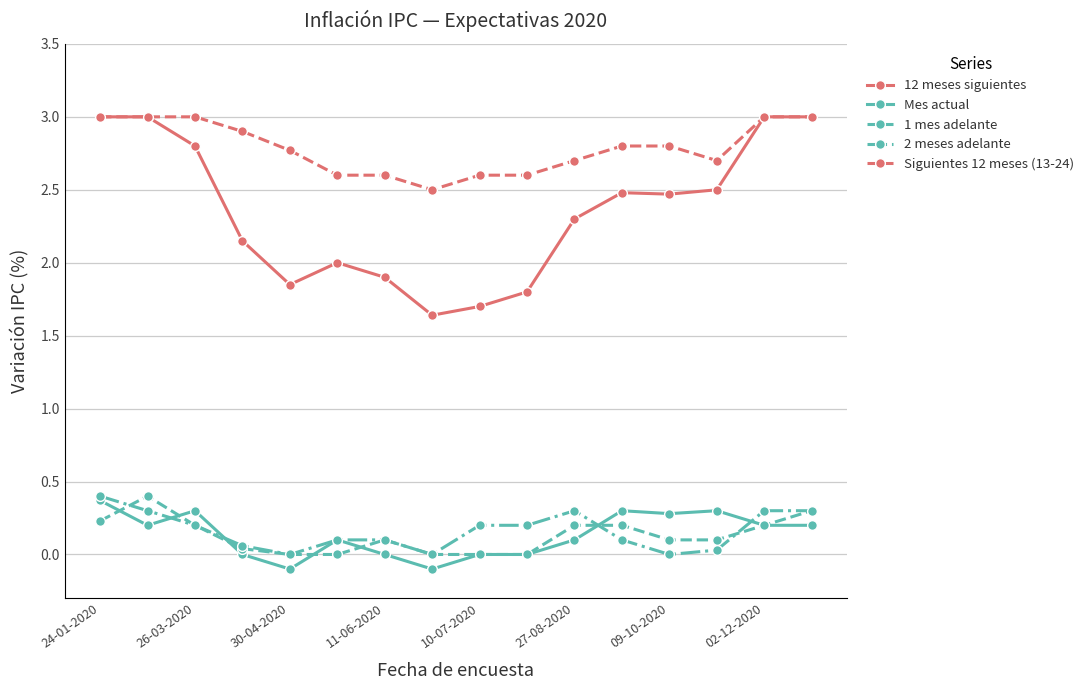

True or false: Siguientes 12 meses (13-24) and 2 meses adelante intersect in this chart.

False